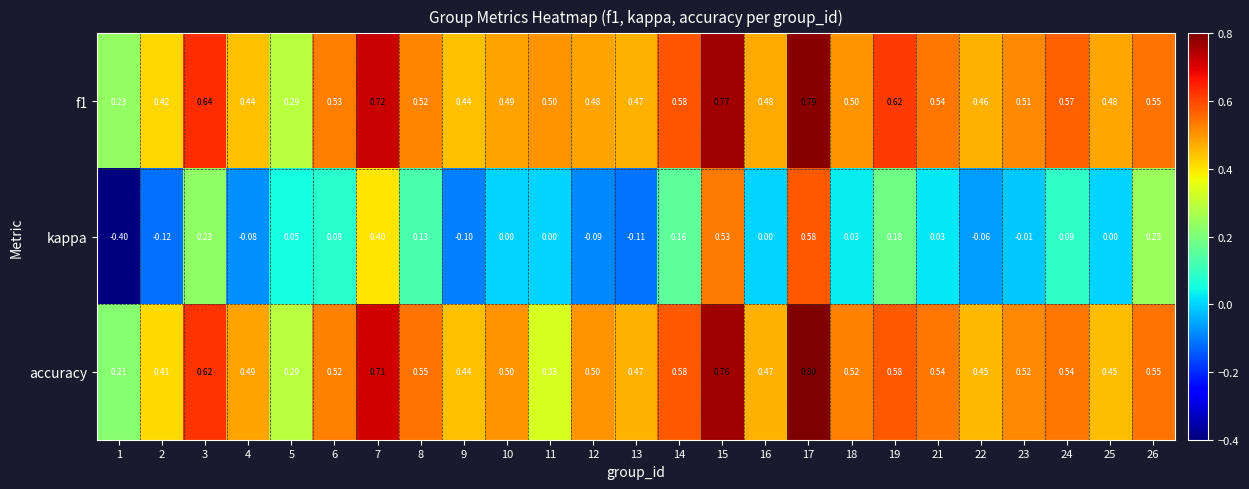

Which series has the widest spread of values?

kappa